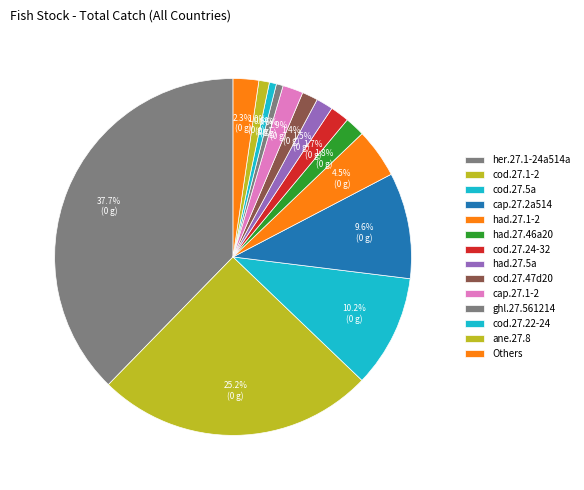

Is had.27.5a the majority of the pie?

No